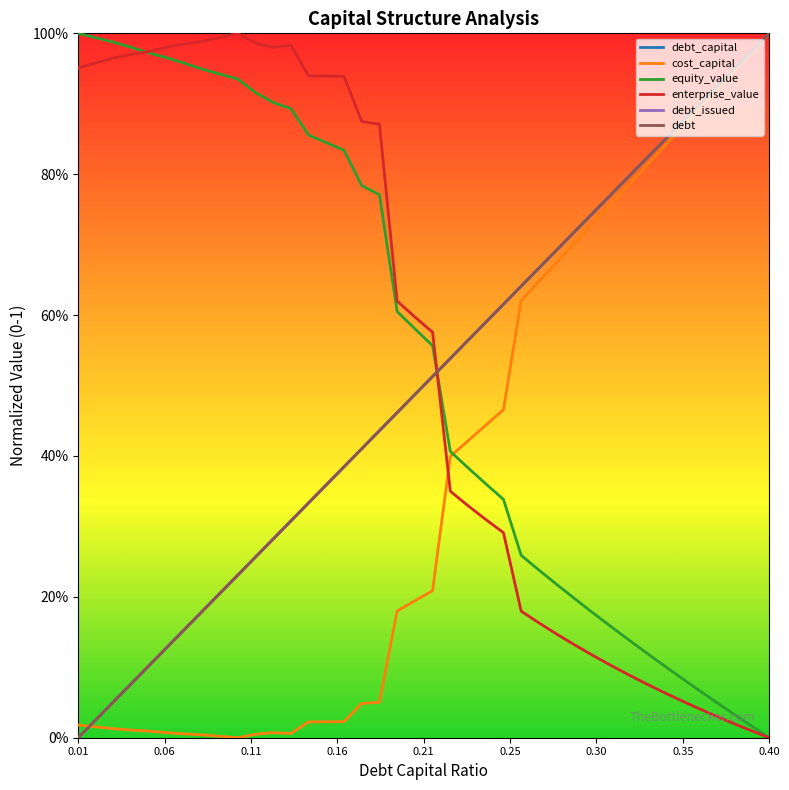

Does the chart display data point markers on the line(s)?

No